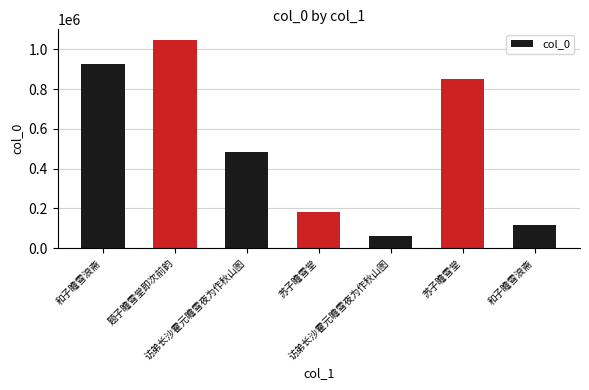

How many data points are less than 483742?

3